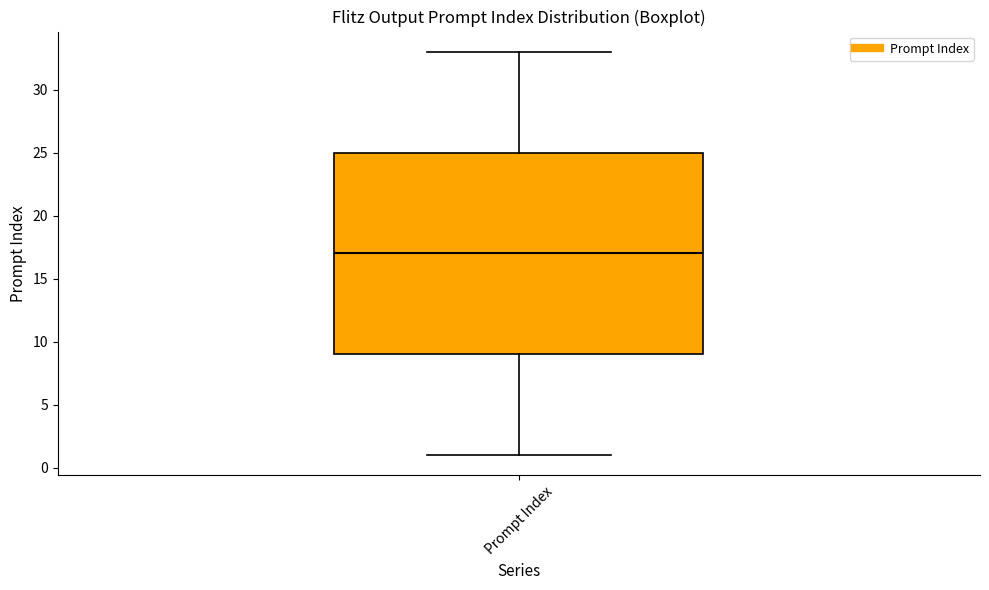

Transcribe this box plot: give where the median line is, the range the box spans, and where the two whiskers end, as read against the y-axis. The values are not printed on the chart, so give them approximately, as read against the axis.

median 17, box 9 to 25, whiskers 1 to 33